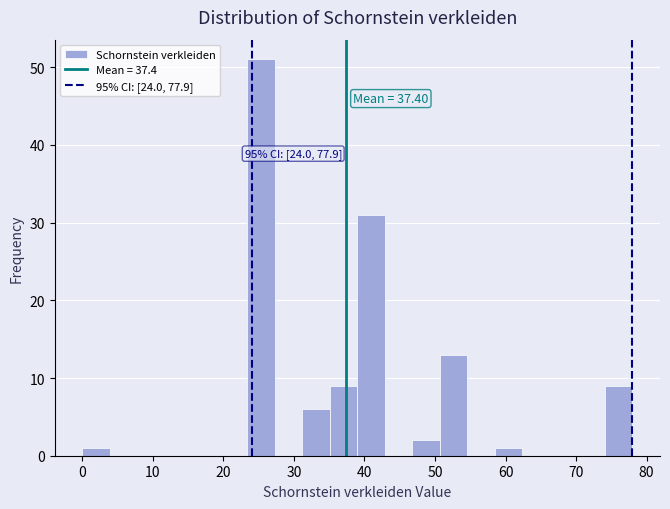

Around what value on the x-axis is the tallest bar? Give the approximate position of its centre, as read against the axis.

25